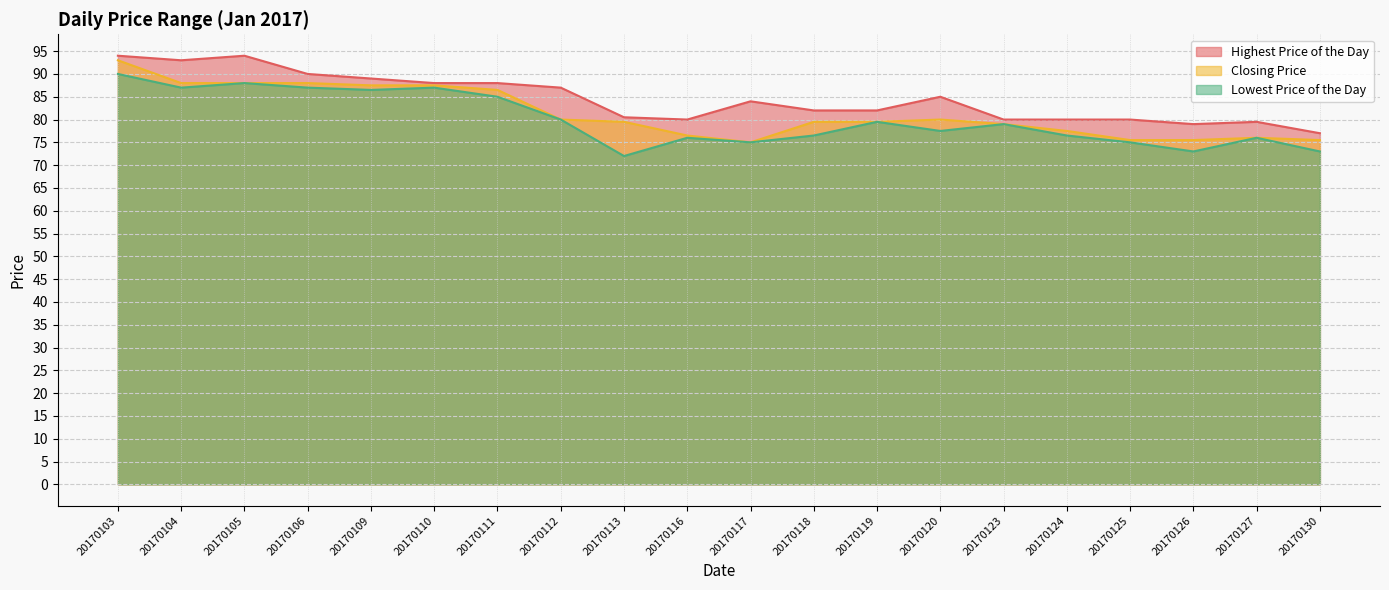

At which category is the sum across all series the highest?

20170103